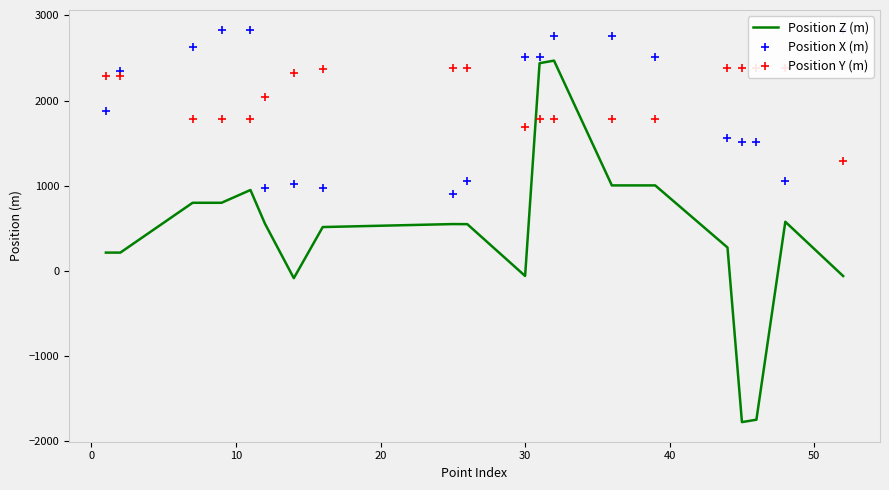

Which series reaches the minimum Y coordinate?

Position Z (m)